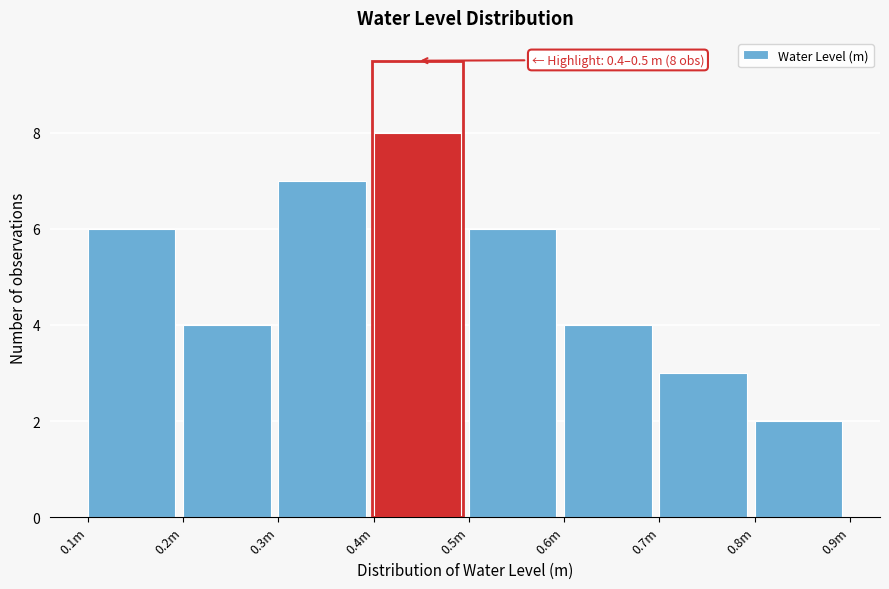

Reading left to right, what are all the values shown in this chart?

0.1m=6	0.2m=4	0.3m=7	0.4m=8	0.5m=6	0.6m=4	0.7m=3	0.8m=2